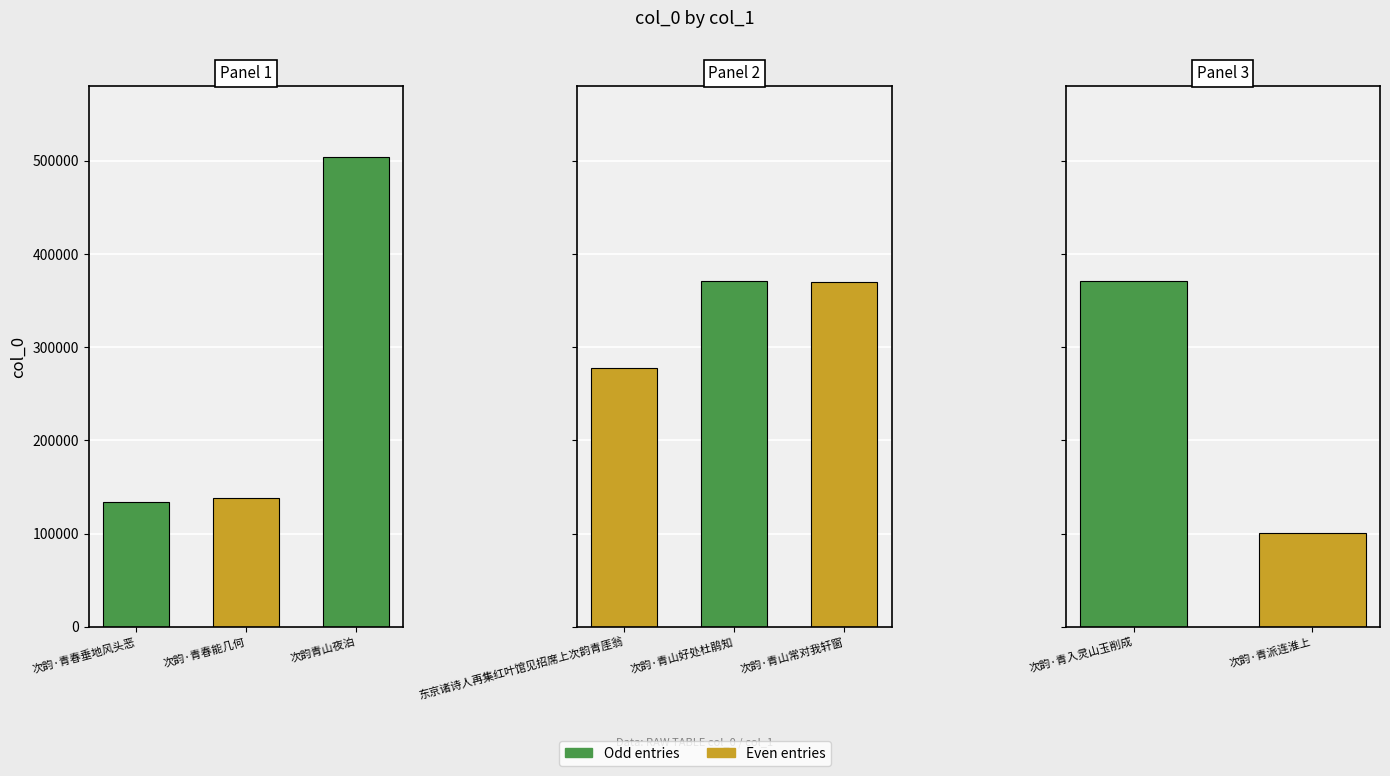

Where does the data first go above 369974?

次韵青山夜泊